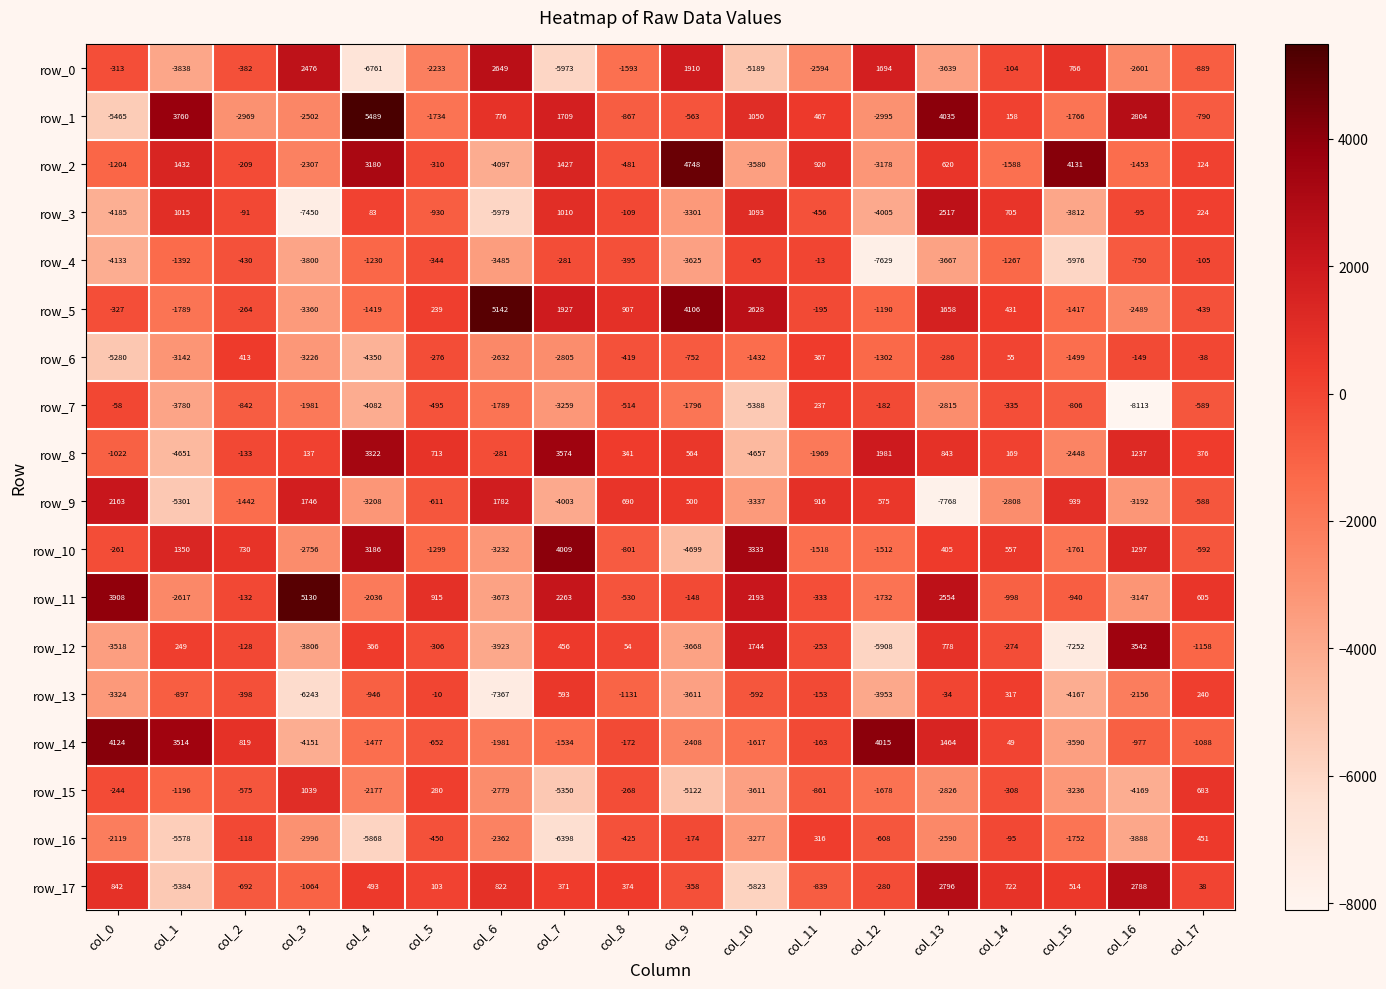

The row_2 series shows 3180 at col_4. True or false?

True